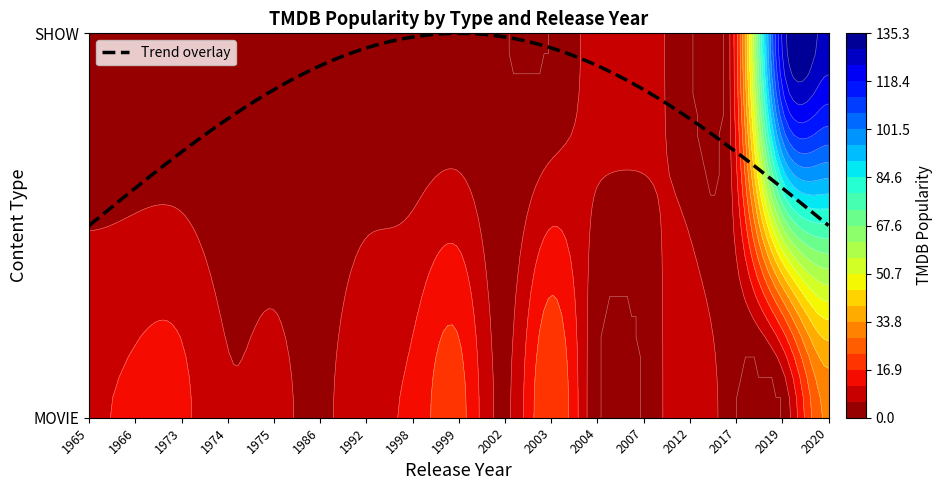

Which series has the largest total across all categories?

SHOW